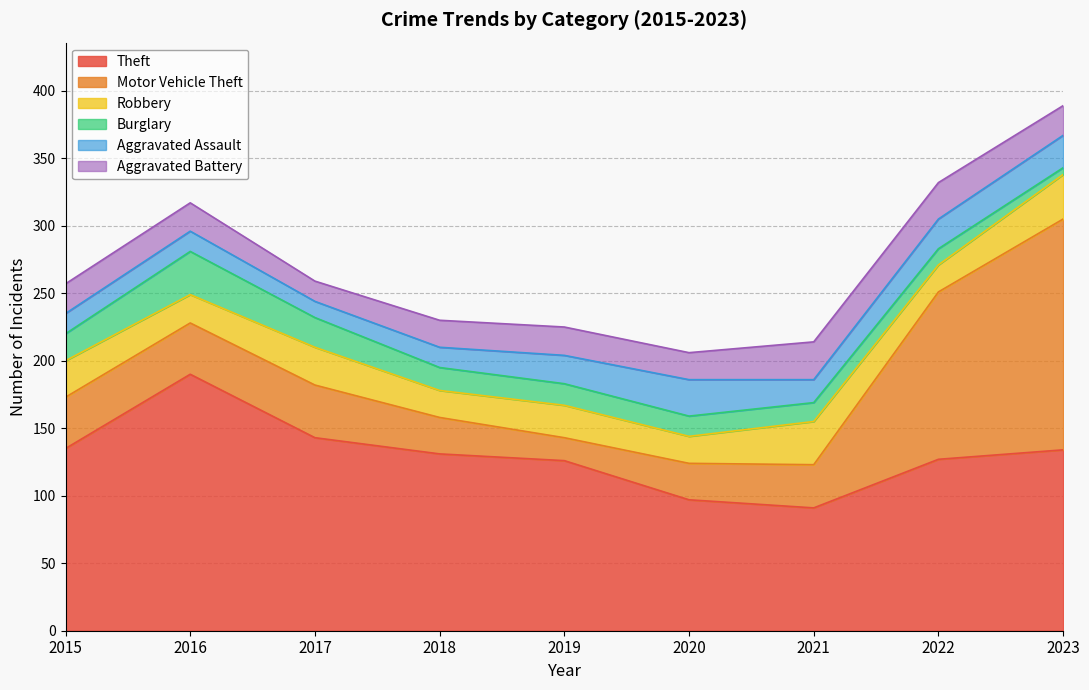

How many data points in Motor Vehicle Theft are above 38?

3